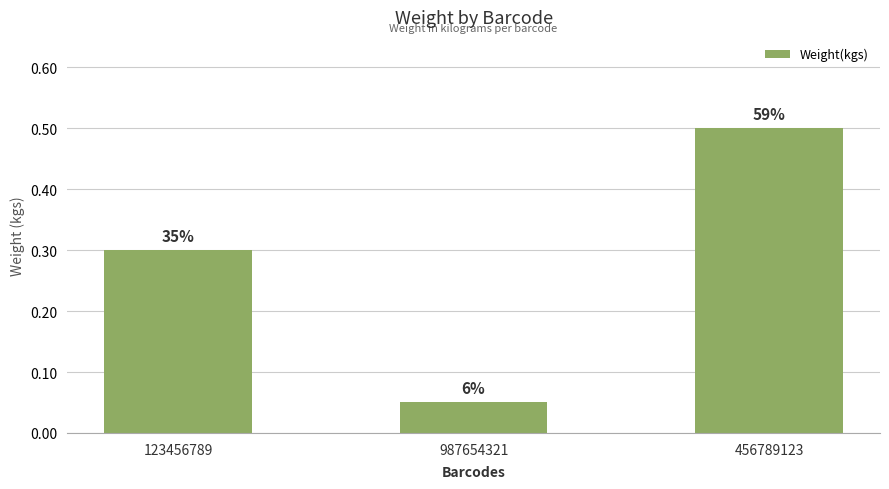

What is the maximum value shown in the chart?

0.5